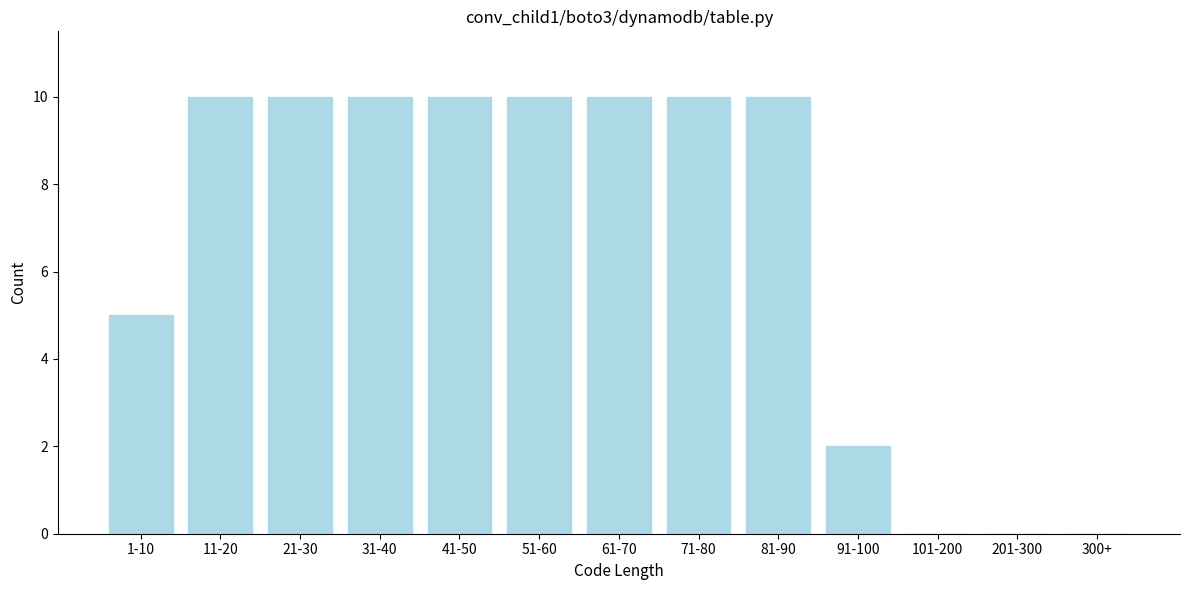

Reading right to left, list all the values displayed in this chart.

300+=0	201-300=0	101-200=0	91-100=2	81-90=10	71-80=10	61-70=10	51-60=10	41-50=10	31-40=10	21-30=10	11-20=10	1-10=5